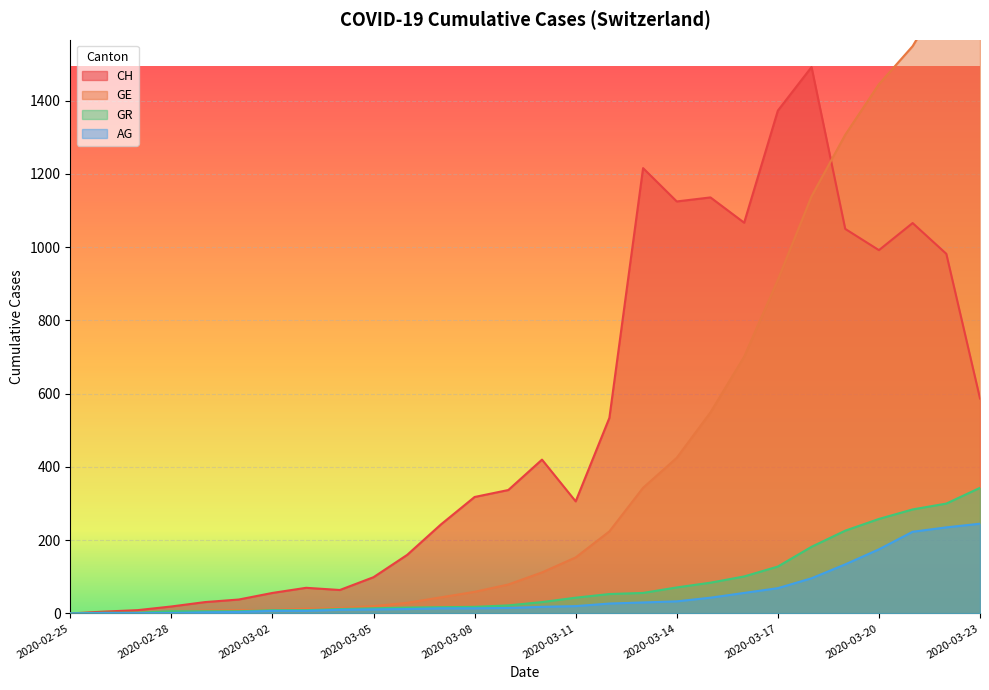

Which series has the largest range (max minus min)?

GE